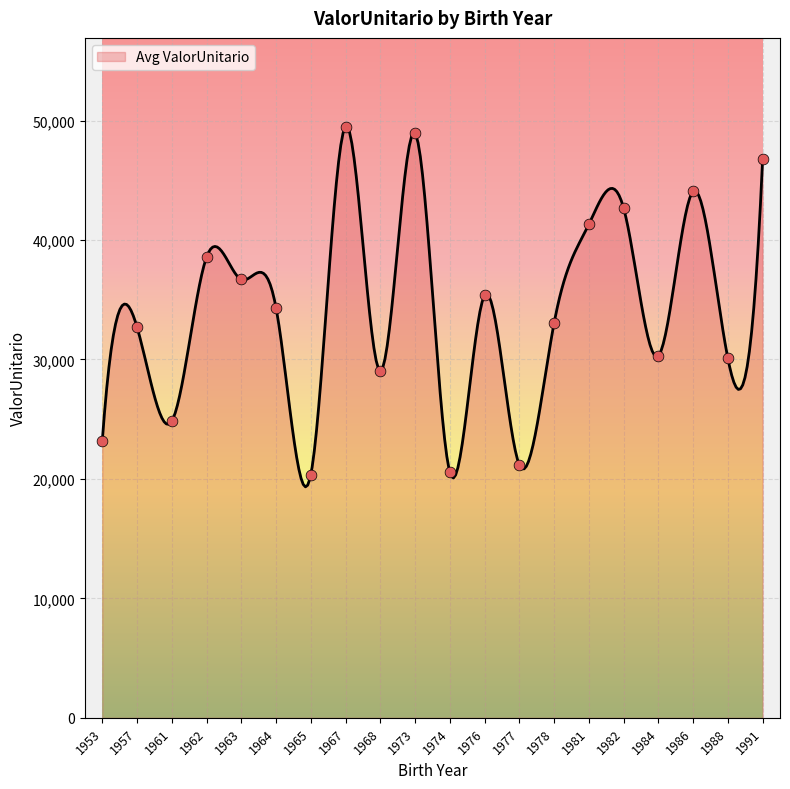

Approximately how many times larger is the value at 1977 compared to 1988?

0.7